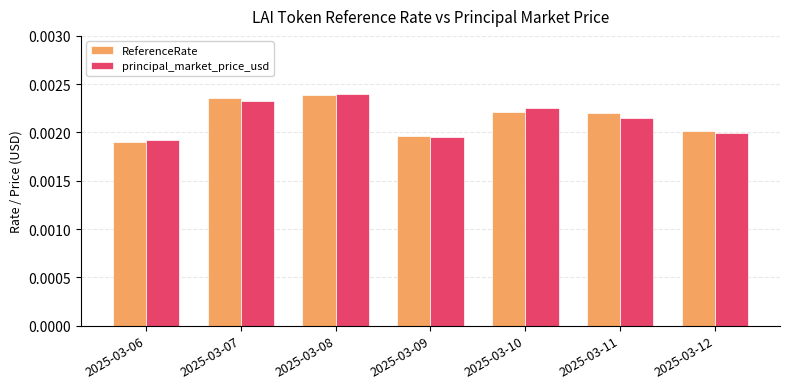

Between 2025-03-06 and 2025-03-07, which series saw the biggest shift?

ReferenceRate